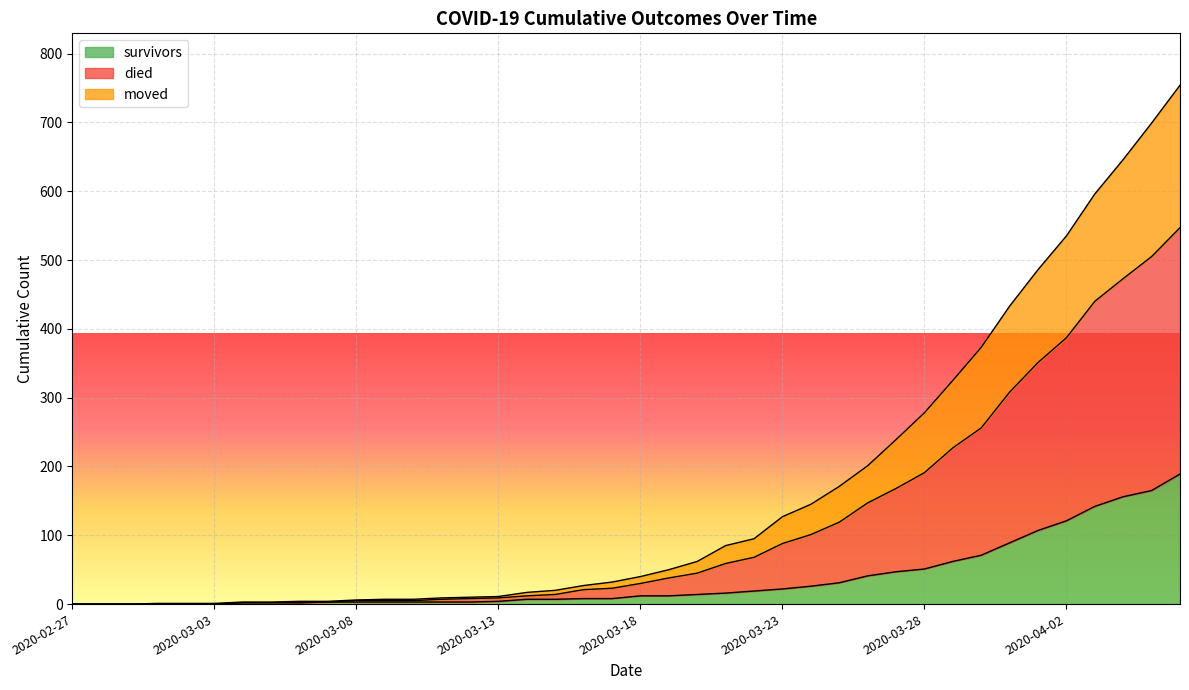

What is the label of the 16th point from the left?

2020-03-13